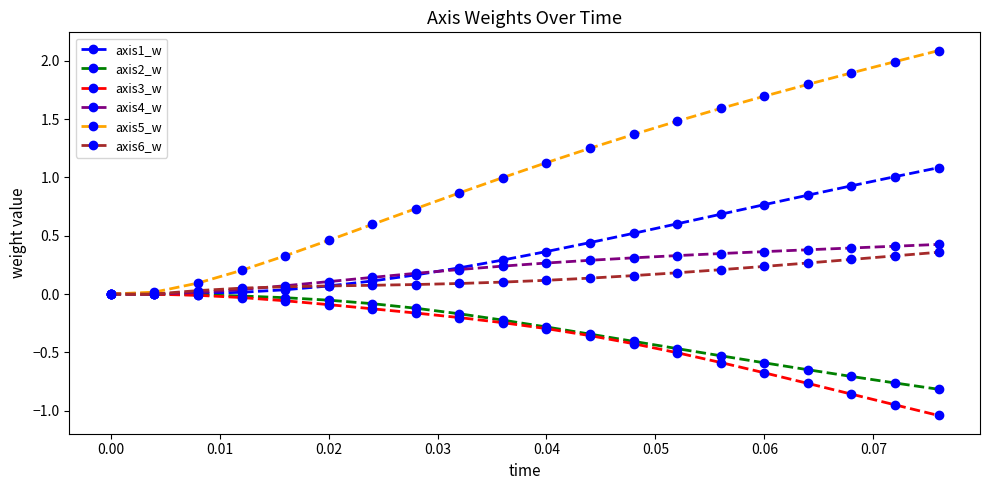

What is the maximum value for axis5_w?

2.1